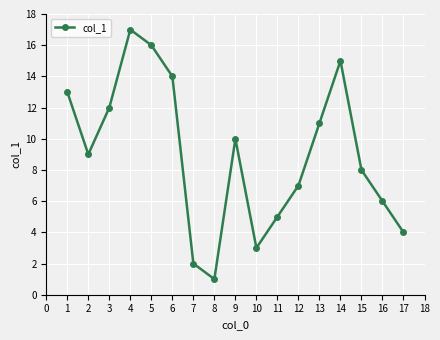

Which has a higher value, 7 or 4?

4